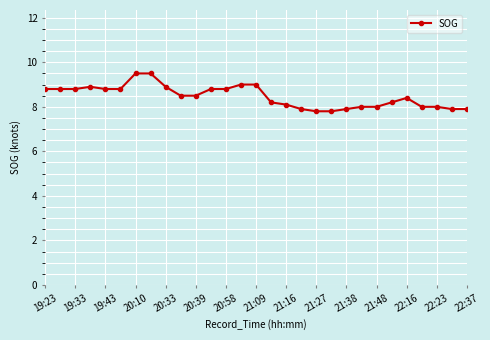

What is the maximum value shown in the chart?

9.5